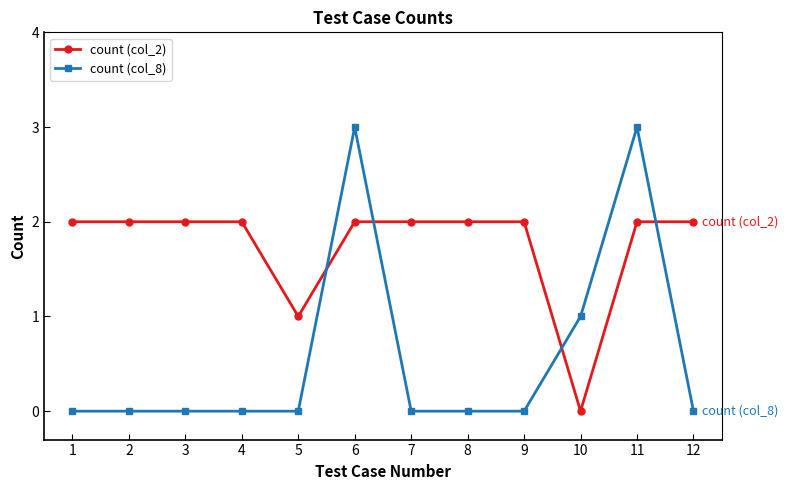

Reading left to right, transcribe all the data shown in this chart.

count (col_2): 2	2	2	2	1	2	2	2	2	0	2	2
count (col_8): 0	0	0	0	0	3	0	0	0	1	3	0